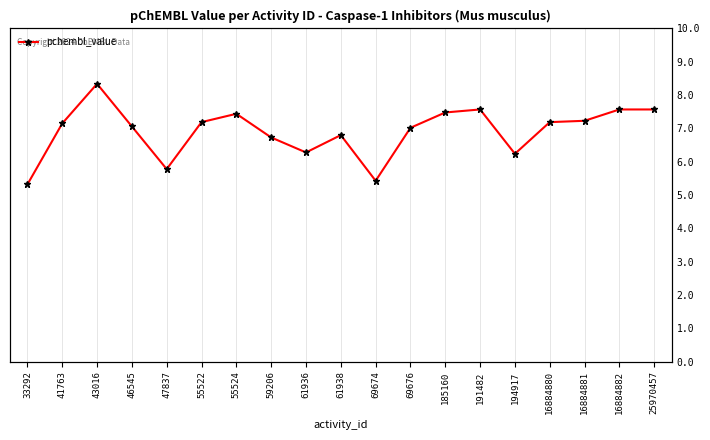

Reading left to right, list all the values displayed in this chart.

5.3	7.2	8.3	7.1	5.8	7.2	7.4	6.7	6.3	6.8	5.4	7.0	7.5	7.6	6.2	7.2	7.2	7.6	7.6